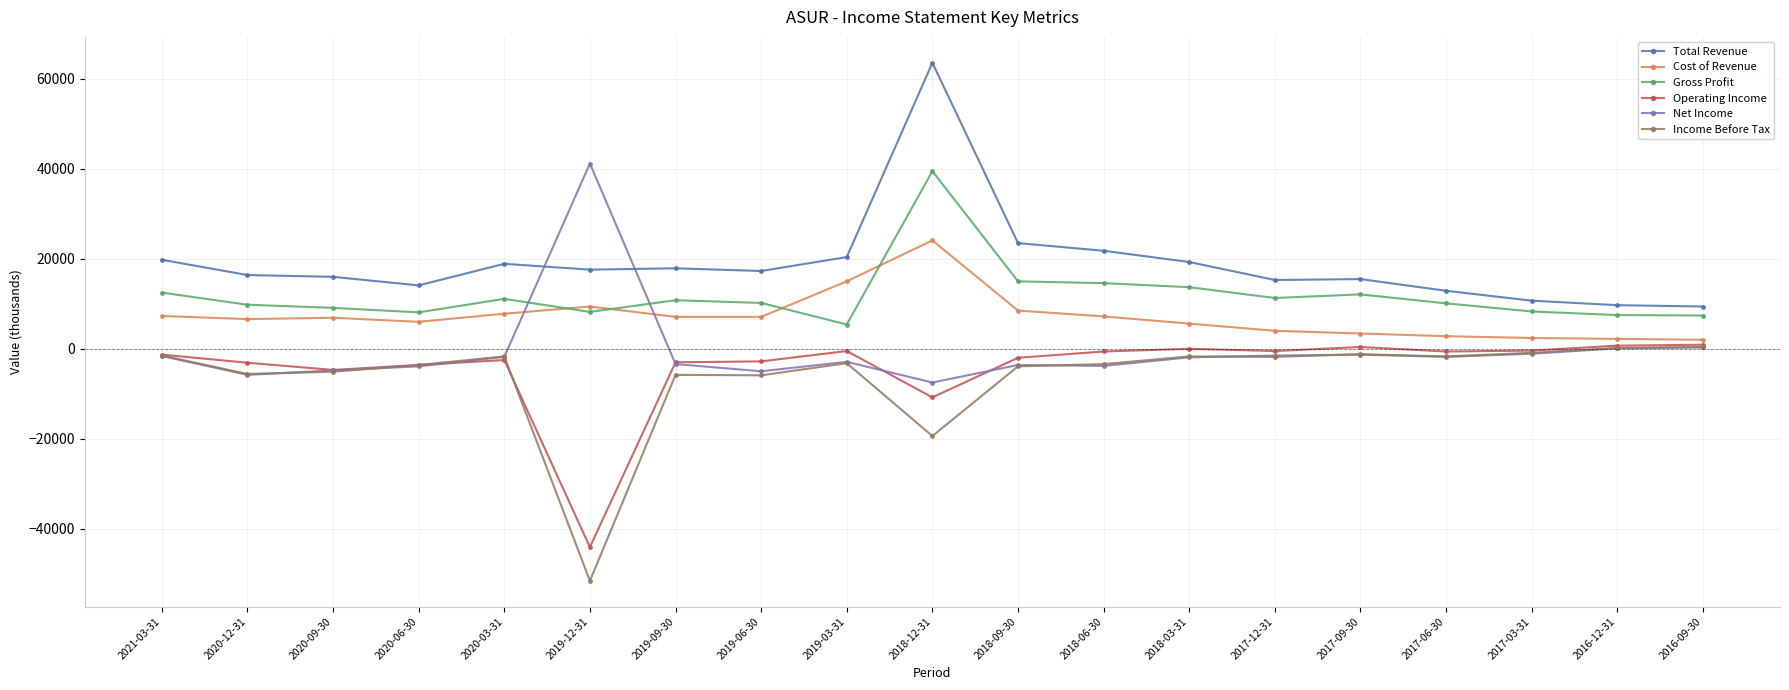

The value of Cost of Revenue at 2019-06-30 is 7100. True or false?

True